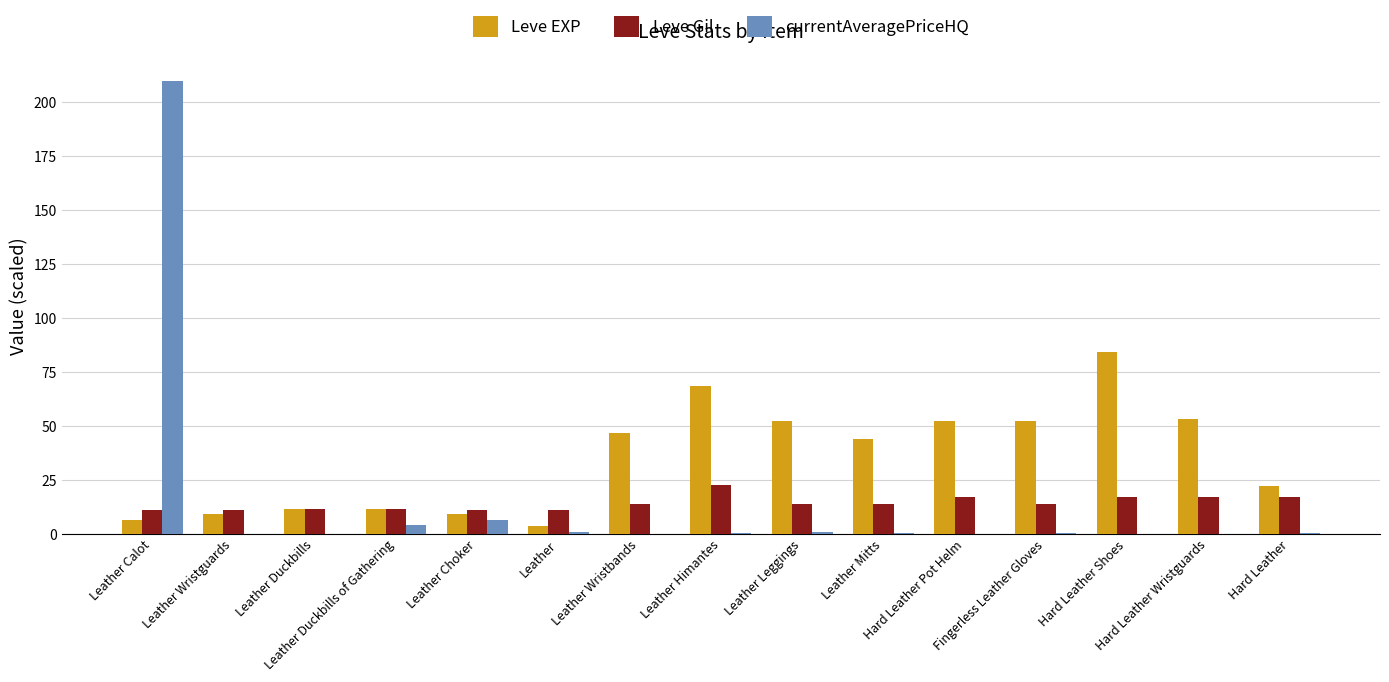

How many distinct data groups are displayed?

3